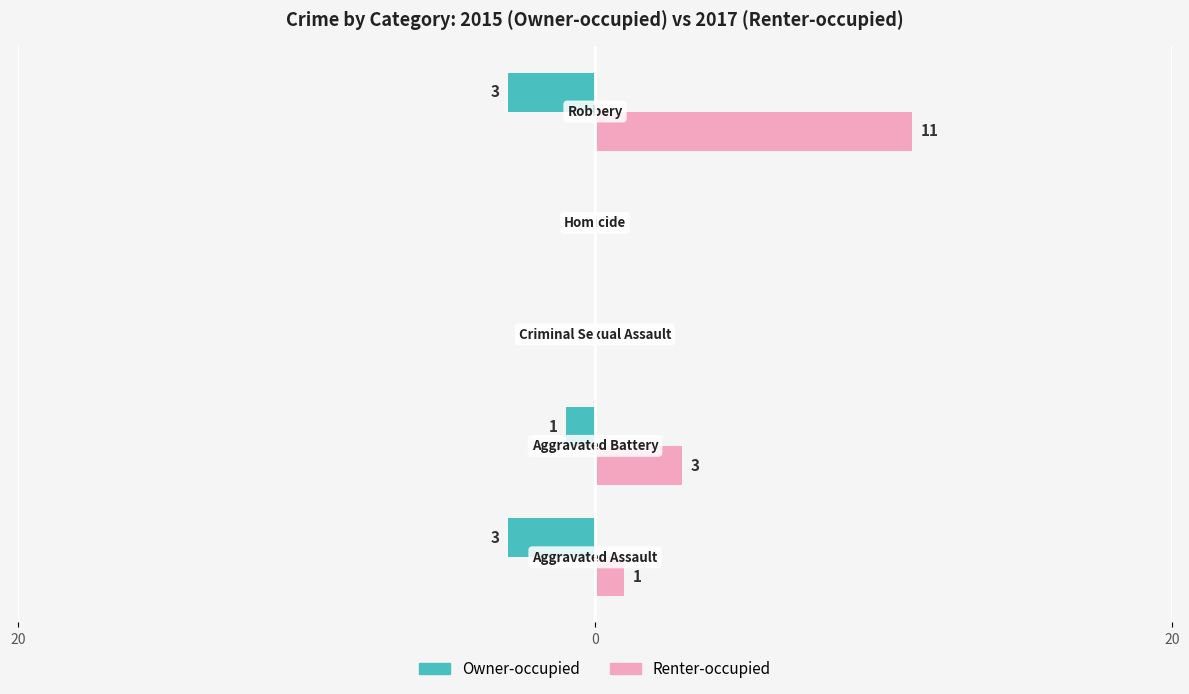

What are all the series names shown in the legend?

Owner-occupied, Renter-occupied